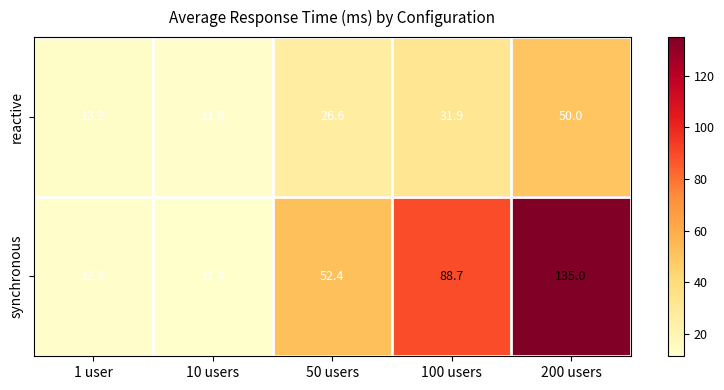

Rank the series at 1 user from lowest to highest value.

synchronous, reactive